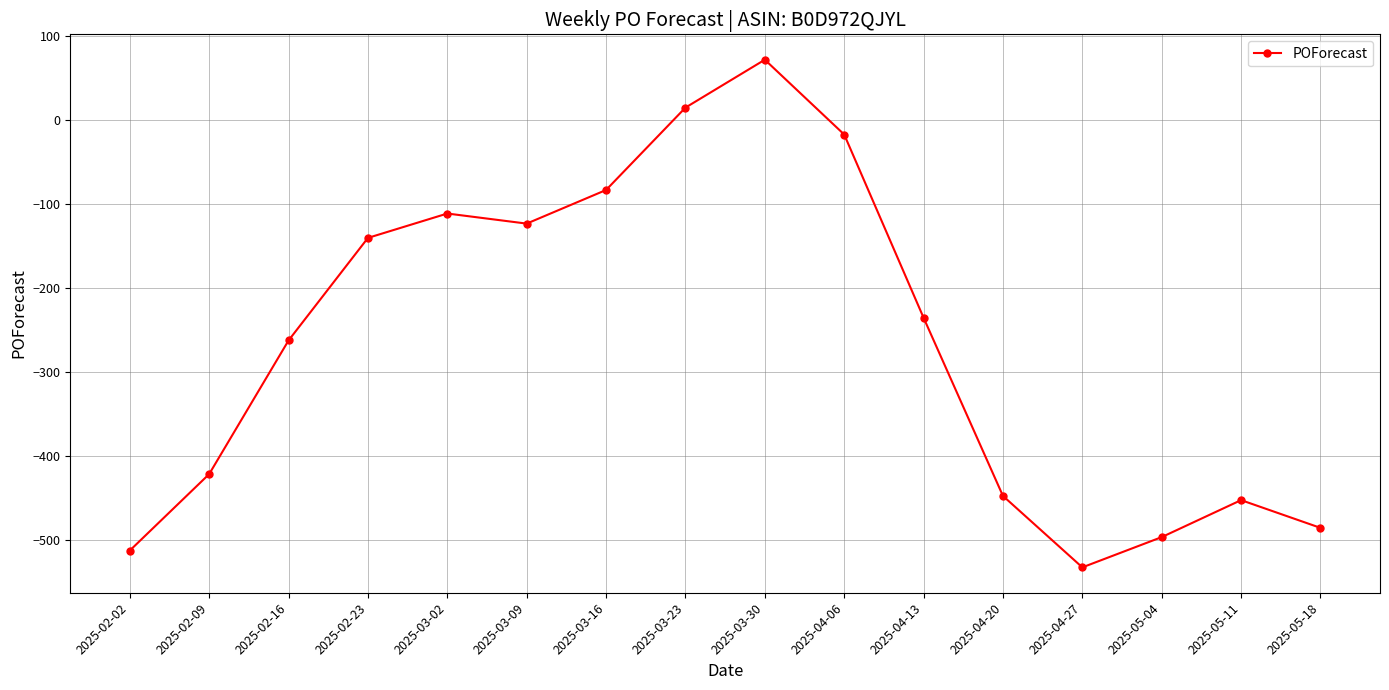

Reading right to left, extract all data points from this chart.

2025-05-18=-485	2025-05-11=-452	2025-05-04=-496	2025-04-27=-532	2025-04-20=-447	2025-04-13=-235	2025-04-06=-17	2025-03-30=72	2025-03-23=15	2025-03-16=-83	2025-03-09=-123	2025-03-02=-111	2025-02-23=-140	2025-02-16=-262	2025-02-09=-421	2025-02-02=-512